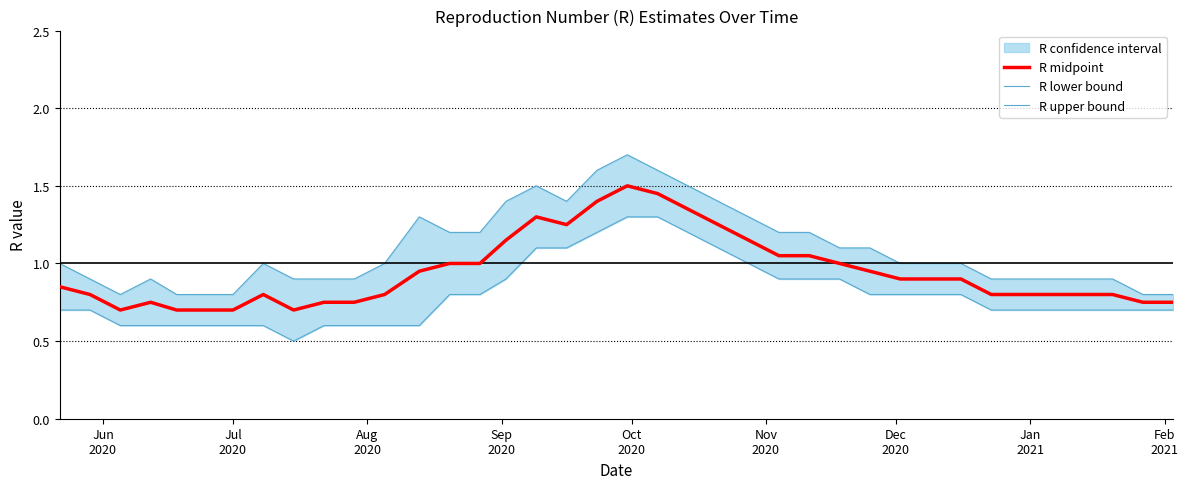

How many distinct data groups are displayed?

3